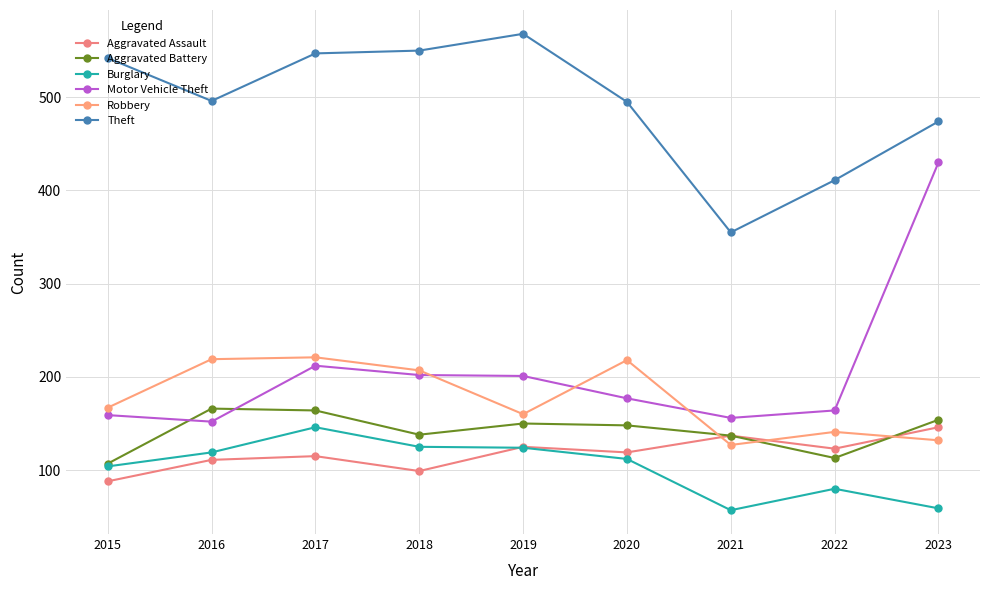

Which category has the highest value across all series?

2019